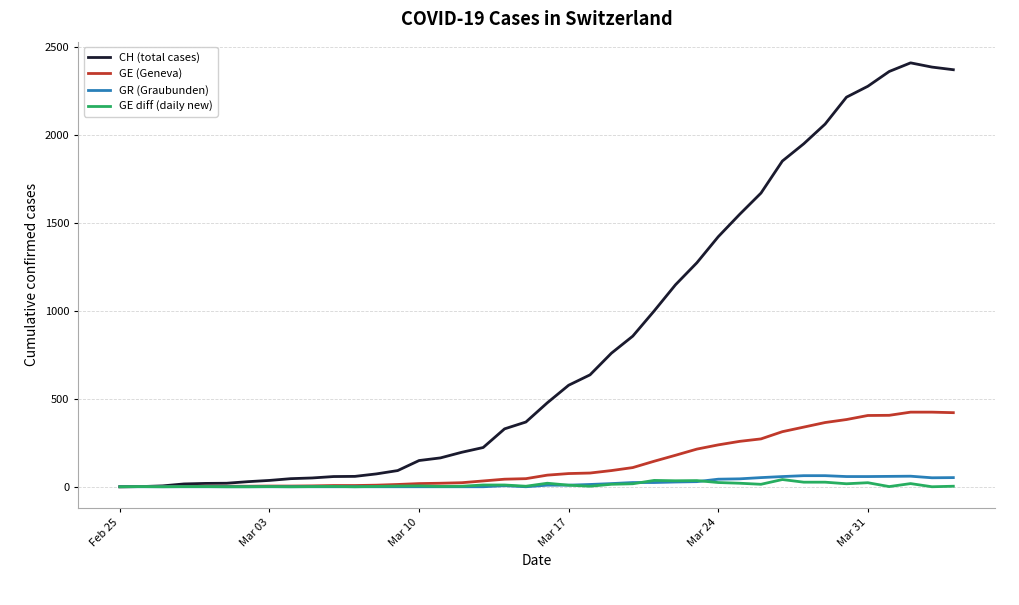

What is the greatest value displayed?

2409